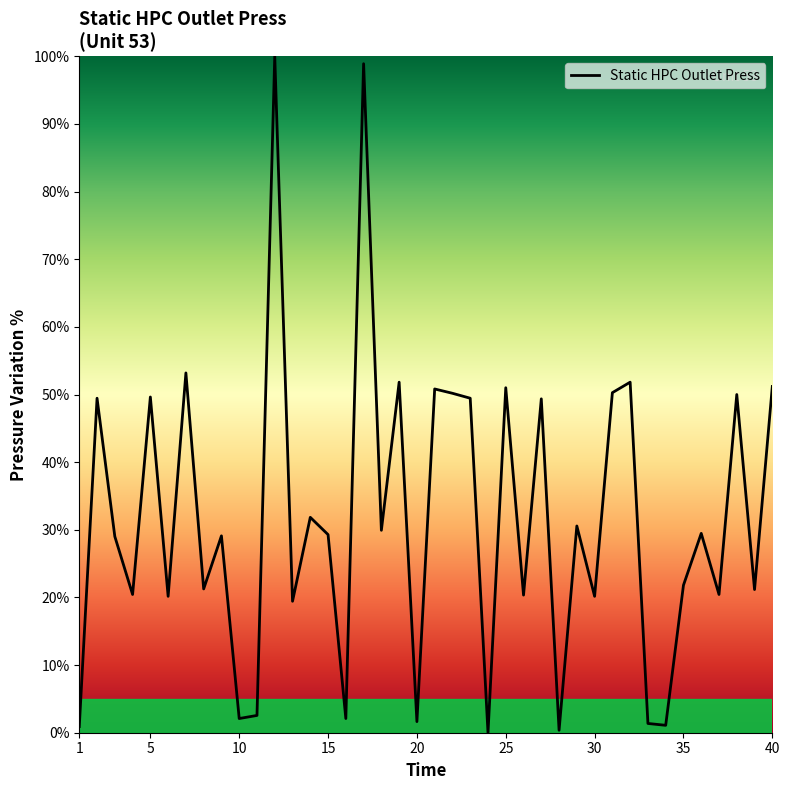

What is the maximum value shown in the chart?

100.0